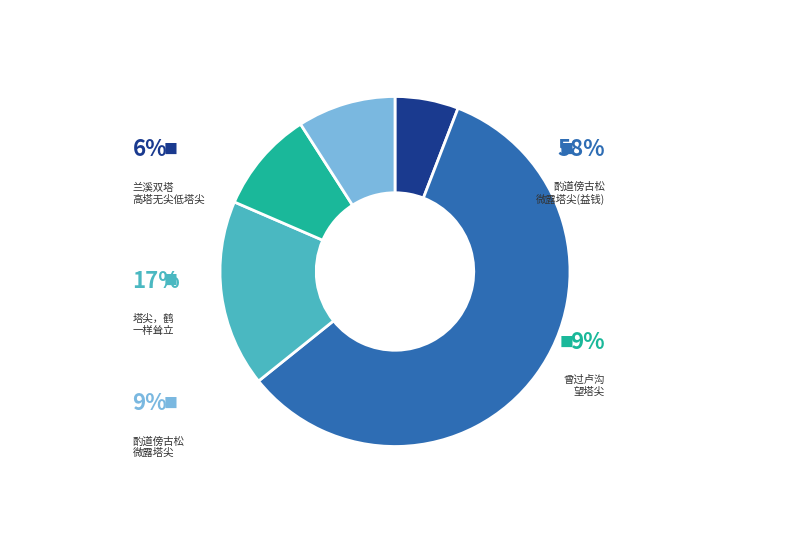

True or false: 兰溪双塔·高塔无尖低塔尖 accounts for 17% of the total.

False